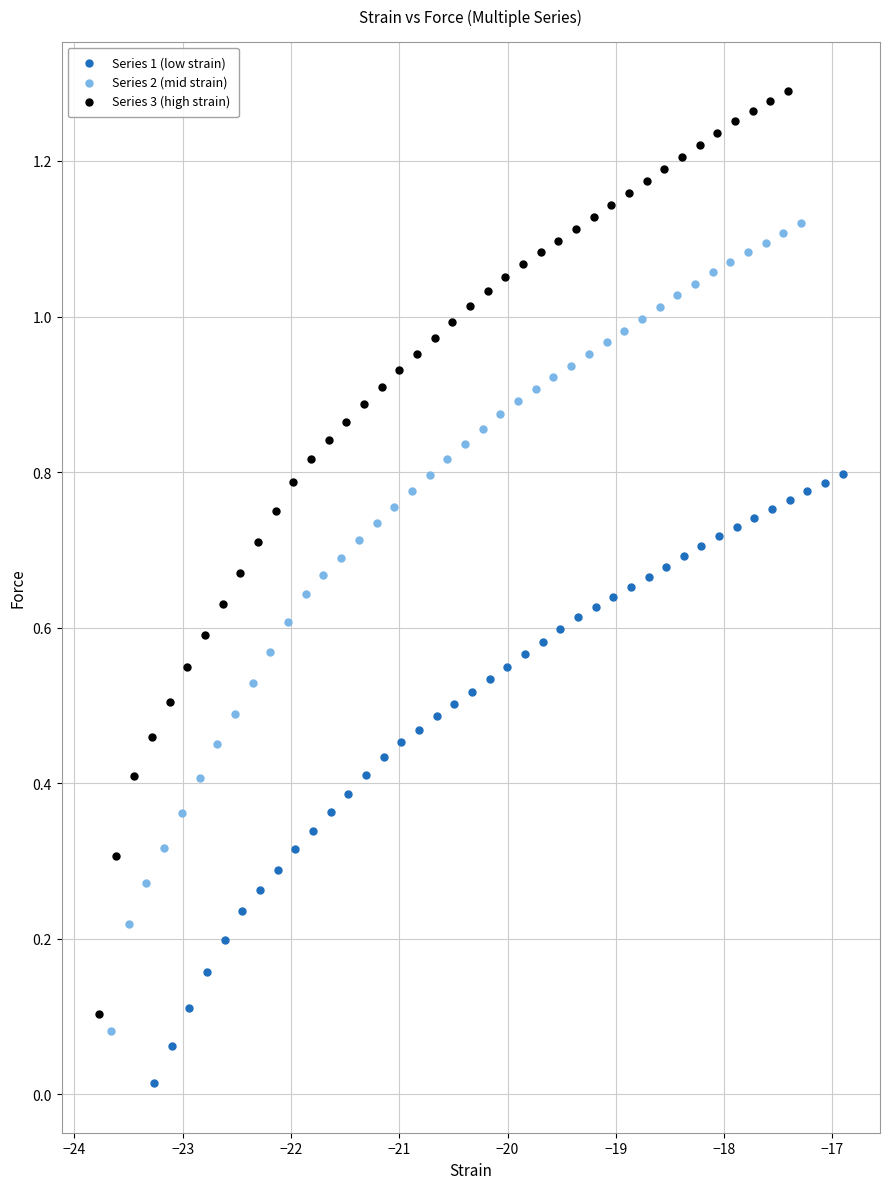

Which series reaches the minimum Y coordinate?

Series 1 (low strain)